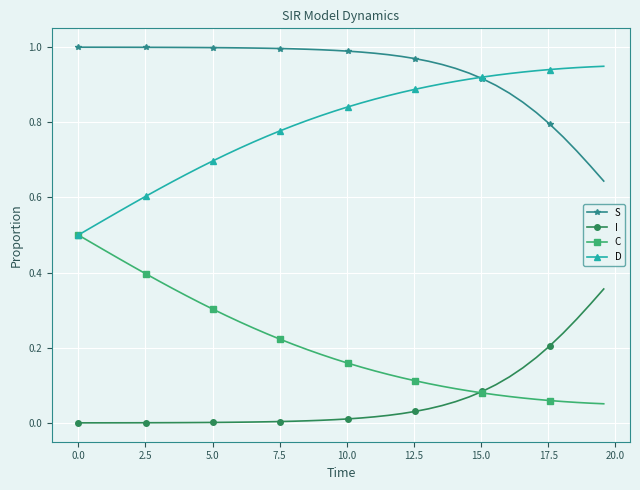

True or false: D and I cross at least once.

False